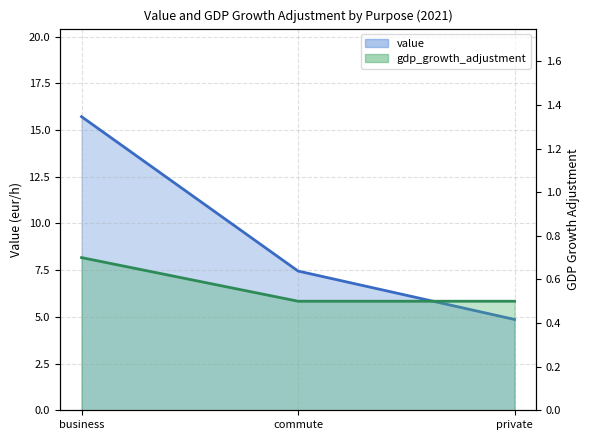

What is the difference between the maximum and minimum values in the gdp_growth_adjustment series?

0.2